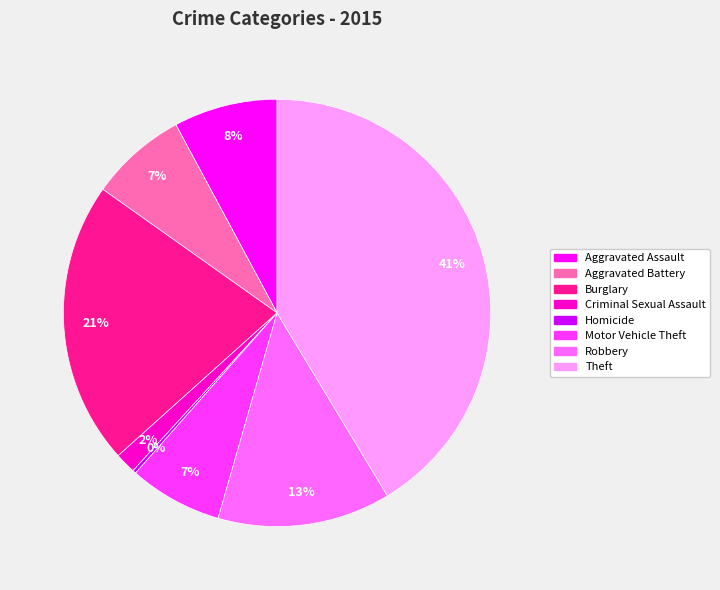

Is there a majority slice in this chart?

No